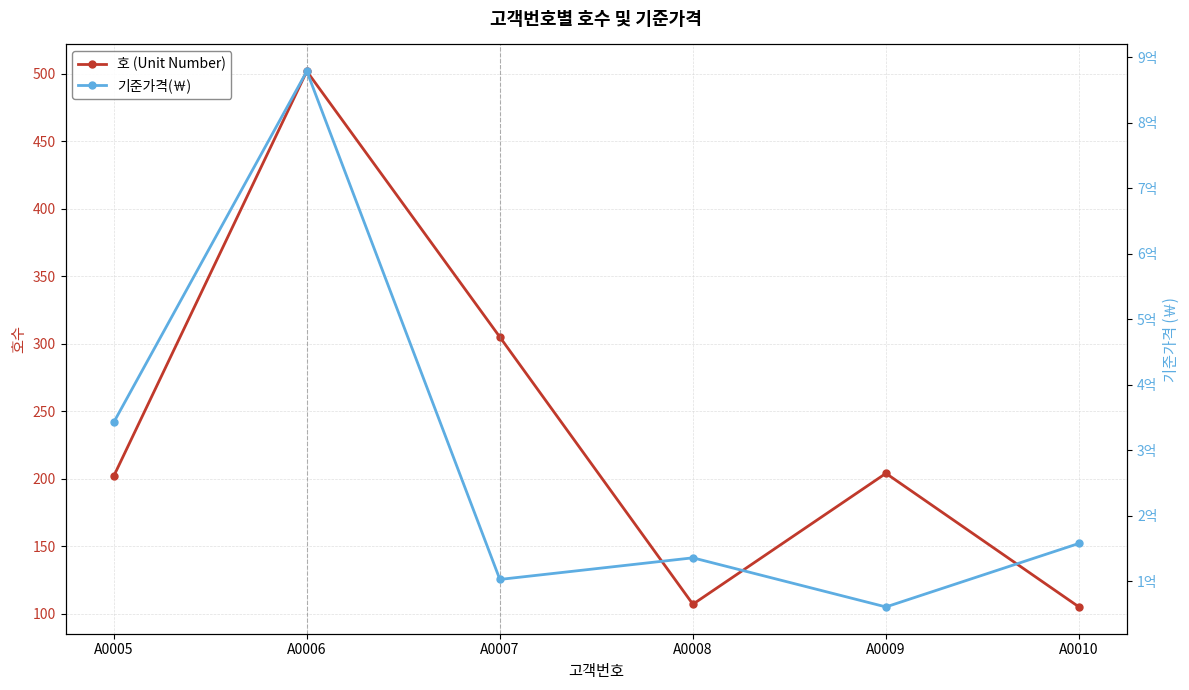

At which category is the sum across all series the highest?

A0006